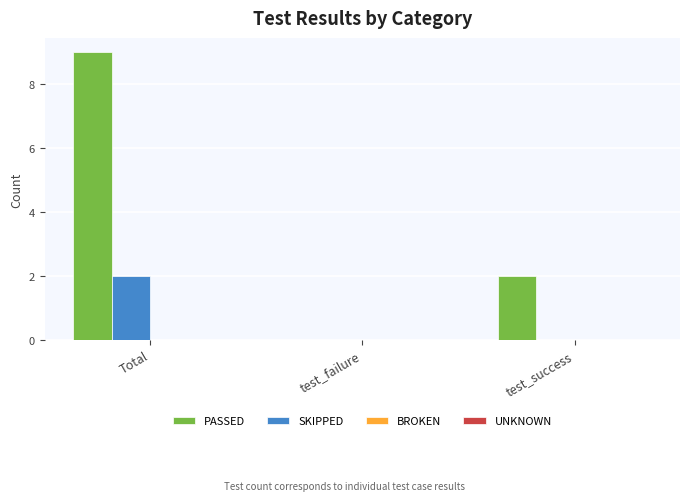

The PASSED series shows 0 at test_failure. True or false?

True